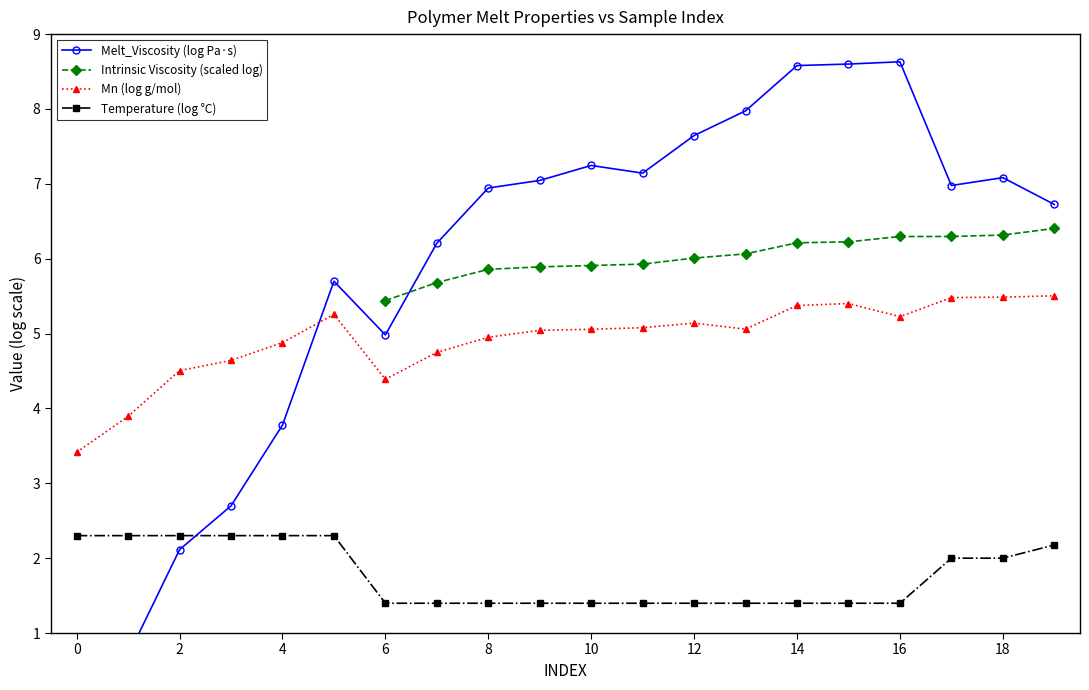

What are all the series names shown in the legend?

Melt_Viscosity (log Pa·s), Intrinsic Viscosity (scaled log), Mn (log g/mol), Temperature (log °C)